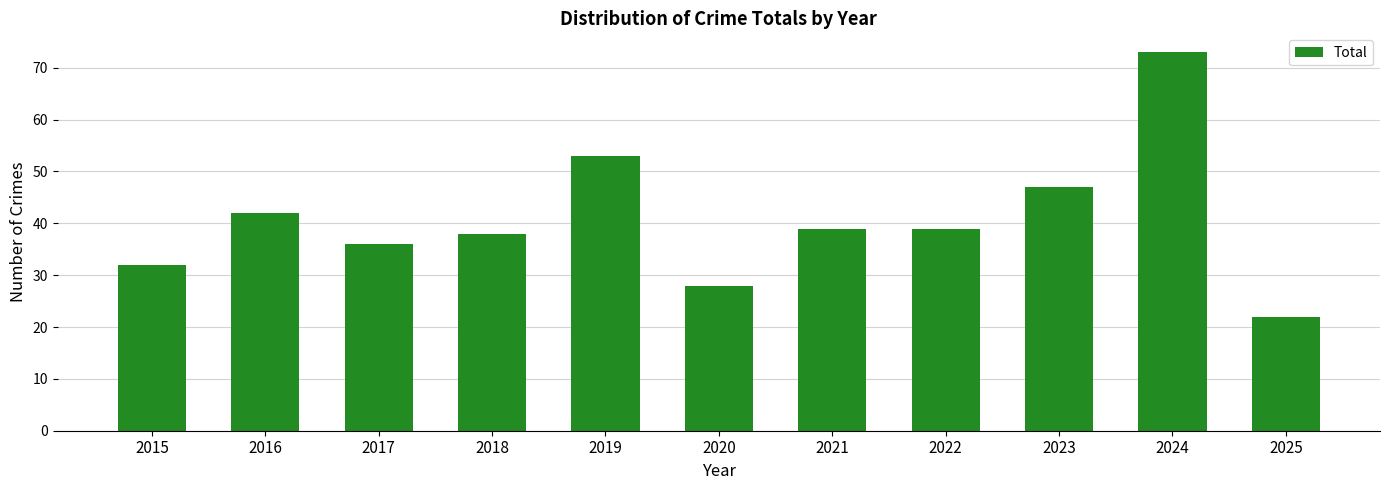

What is the change in value from 2016 to 2019?

+11